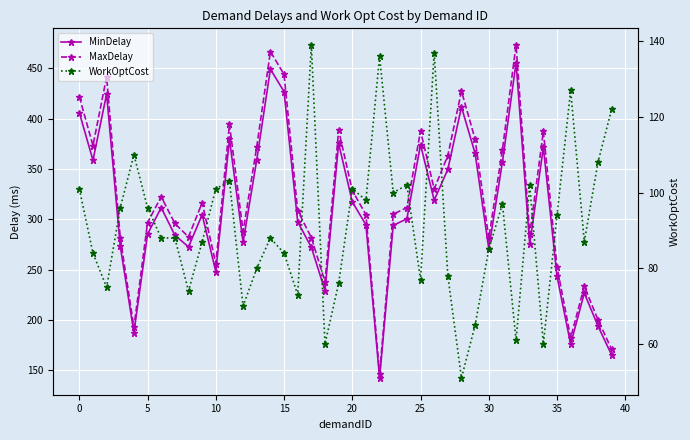

Is it true that MaxDelay equals 387.4 at 34?

True